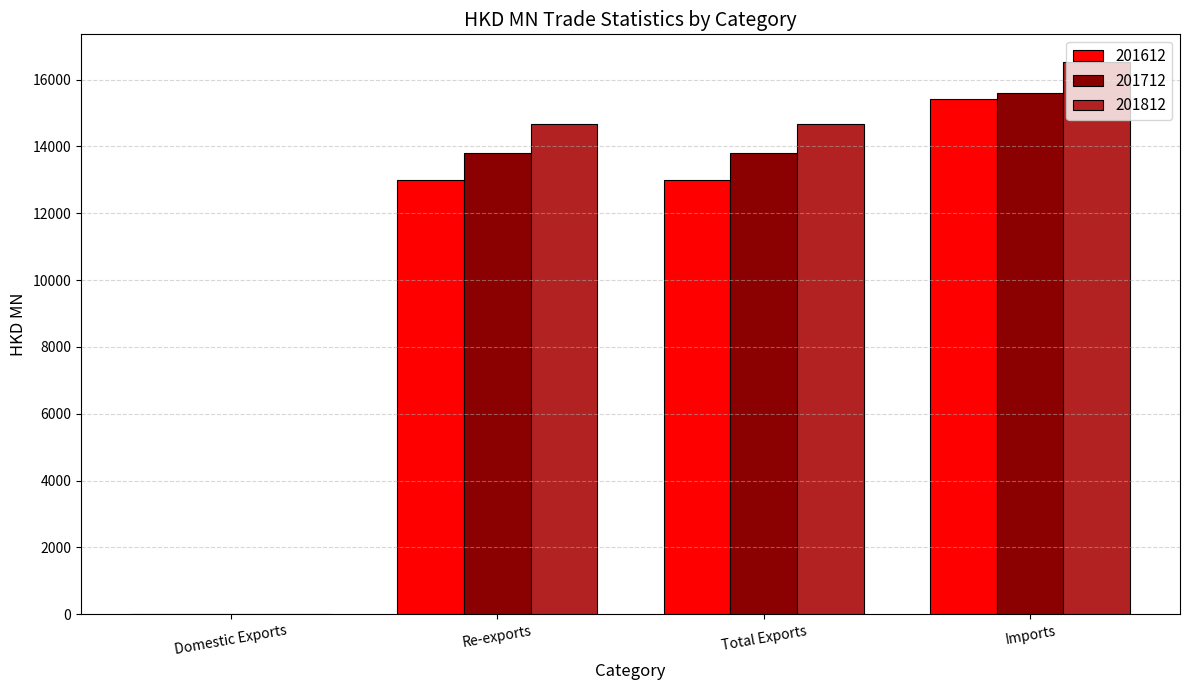

Where does the 201712 series first go above 13790?

Total Exports